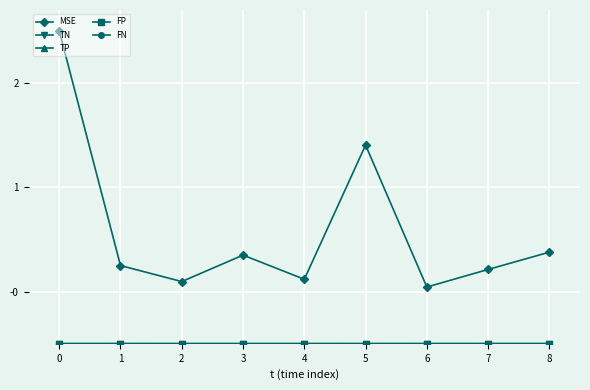

How many lines are shown in the chart?

5